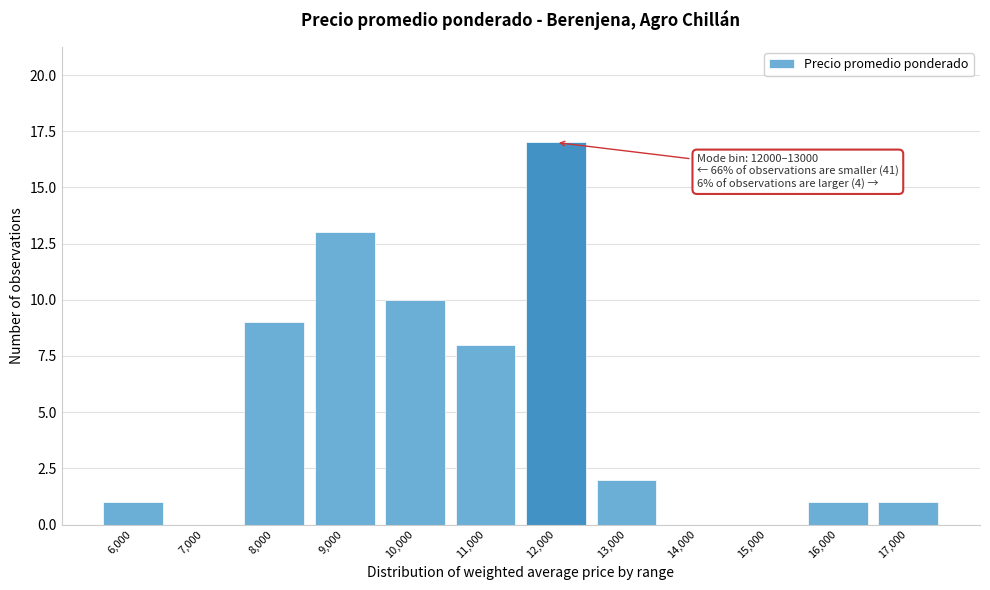

Reading right to left, extract all data points from this chart.

17,000=1	16,000=1	15,000=0	14,000=0	13,000=2	12,000=17	11,000=8	10,000=10	9,000=13	8,000=9	7,000=0	6,000=1